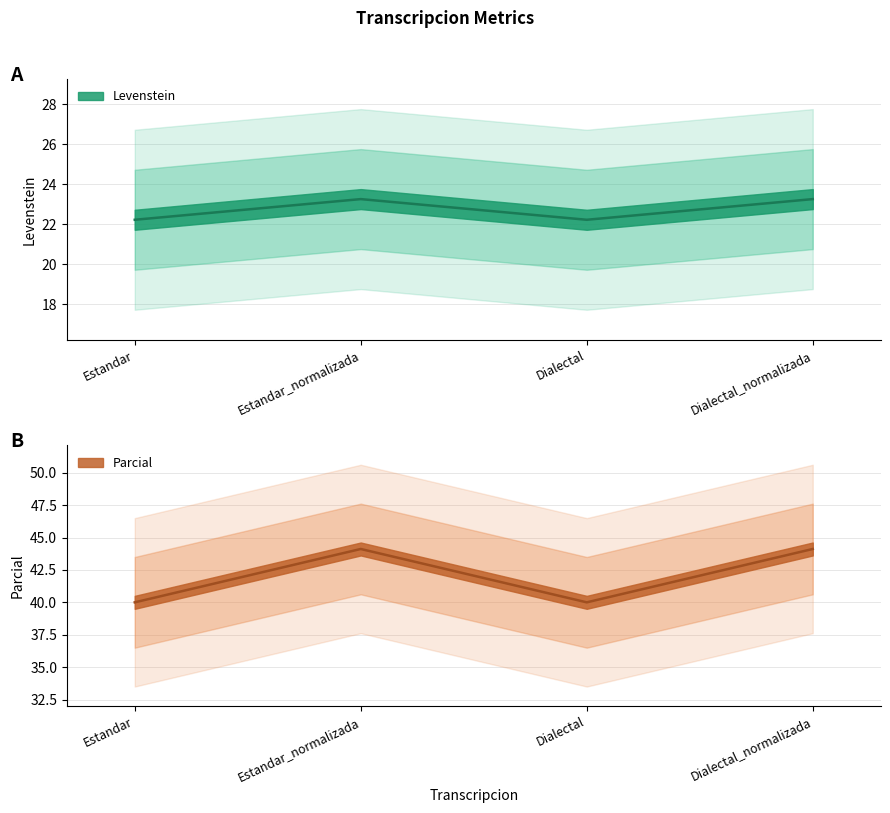

What position from the left is Estandar?

1